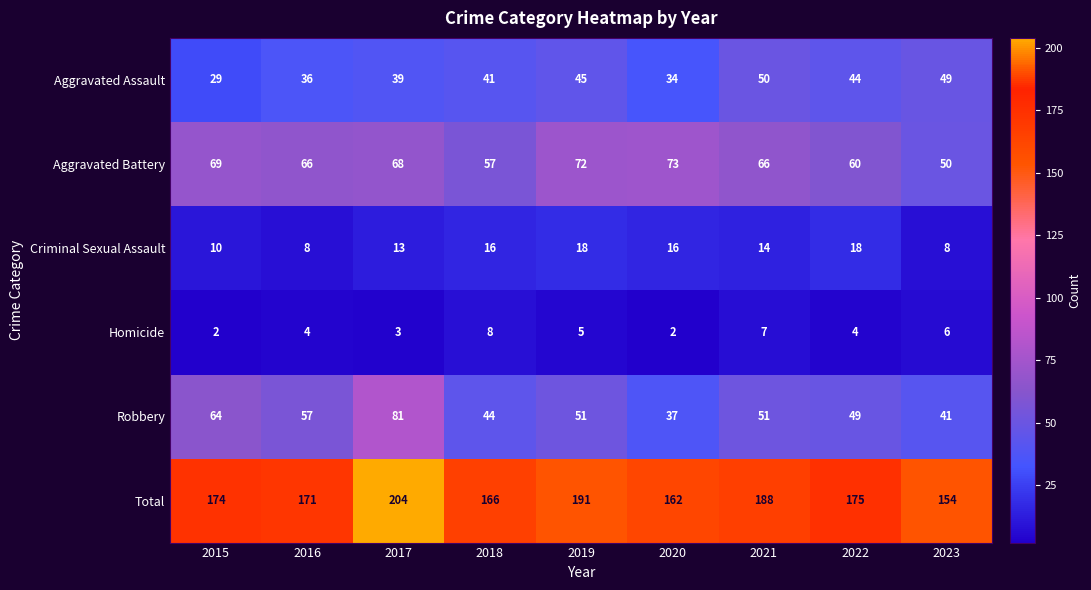

How many distinct data groups are displayed?

6